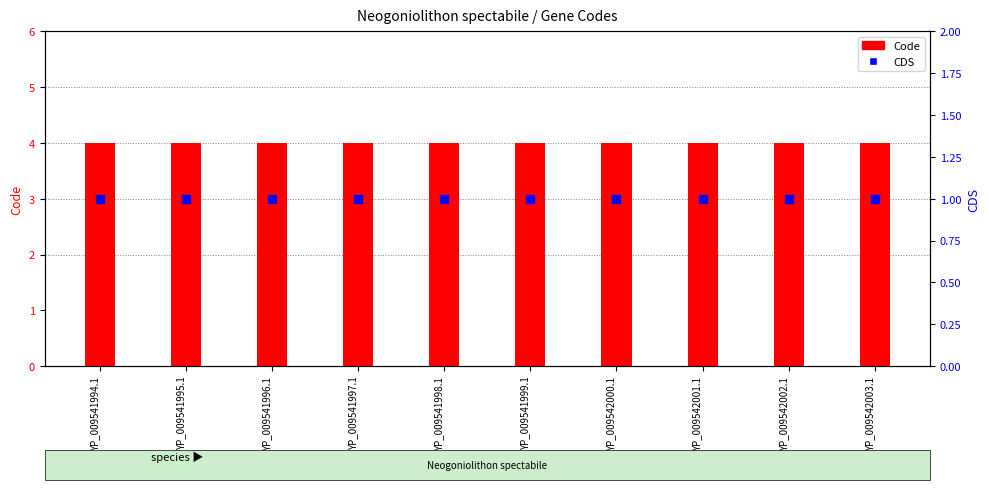

Which series reaches the maximum Y coordinate?

Code